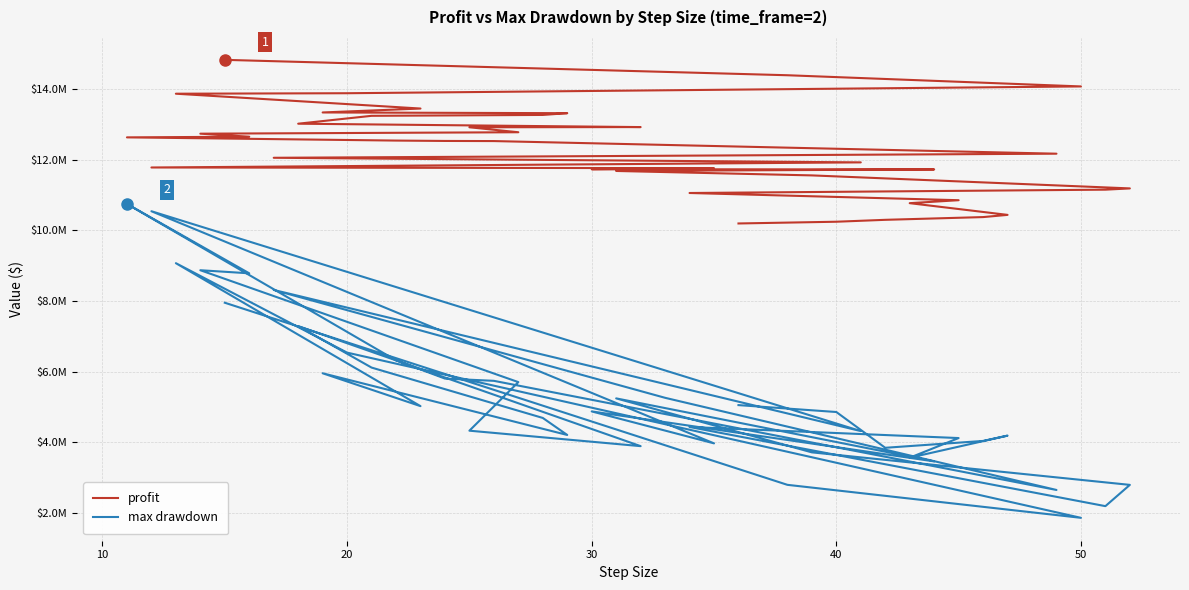

What is the value of the max drawdown point at the 22nd from the left?

5255102.5